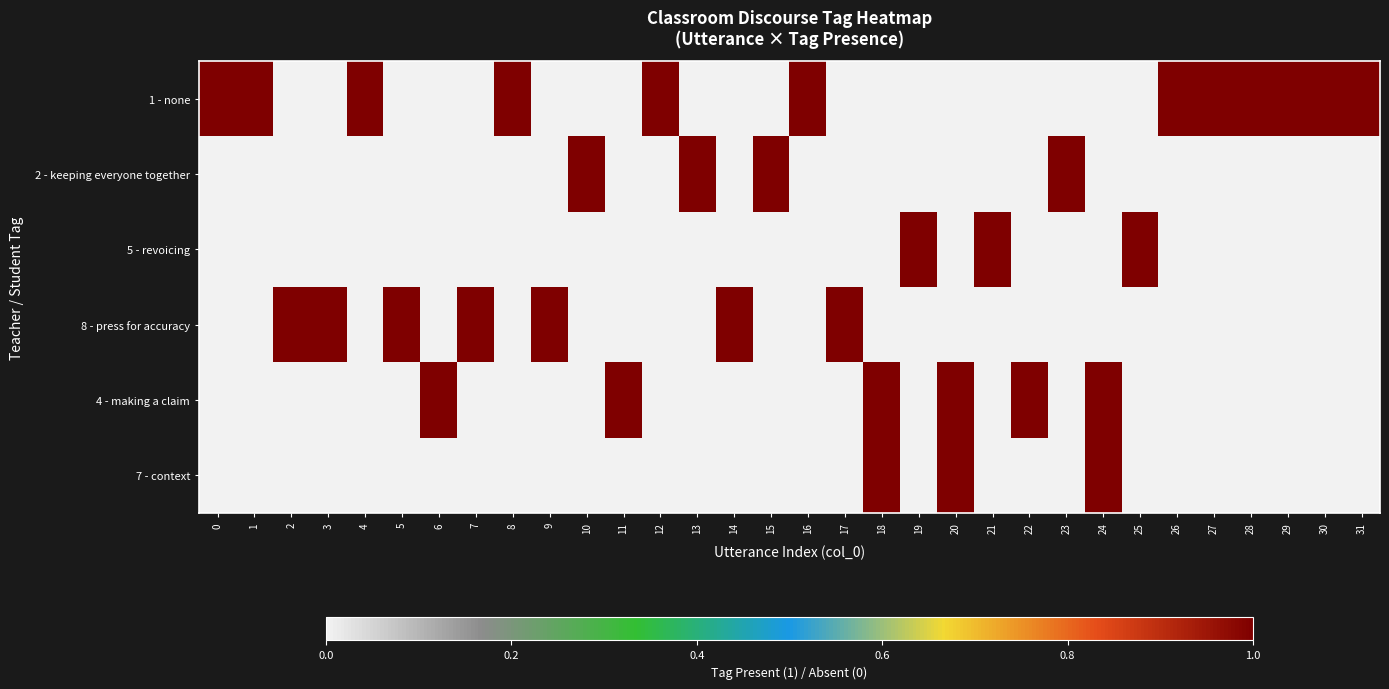

Between 23 and 31, which series saw the biggest shift?

1 - none